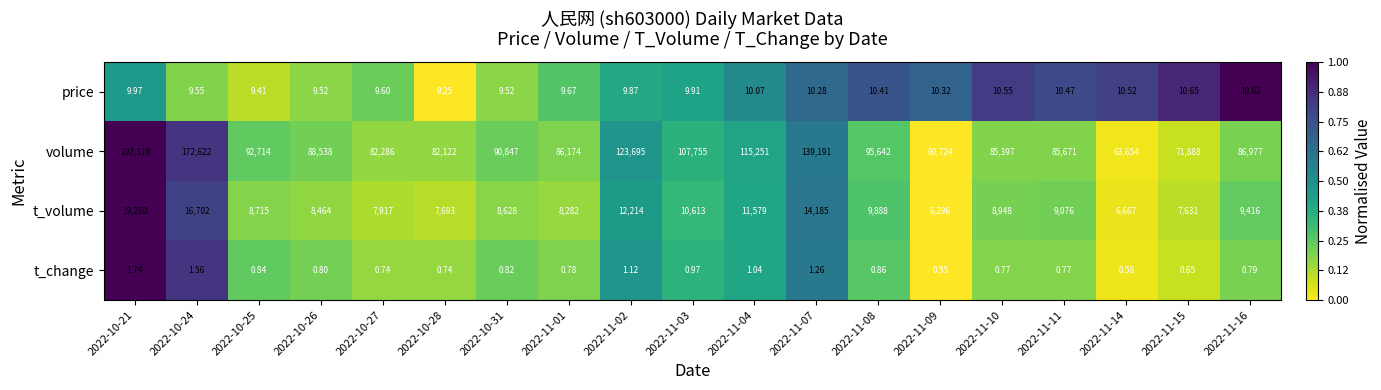

Rank the series at 2022-11-08 from highest to lowest value.

volume, t_volume, price, t_change